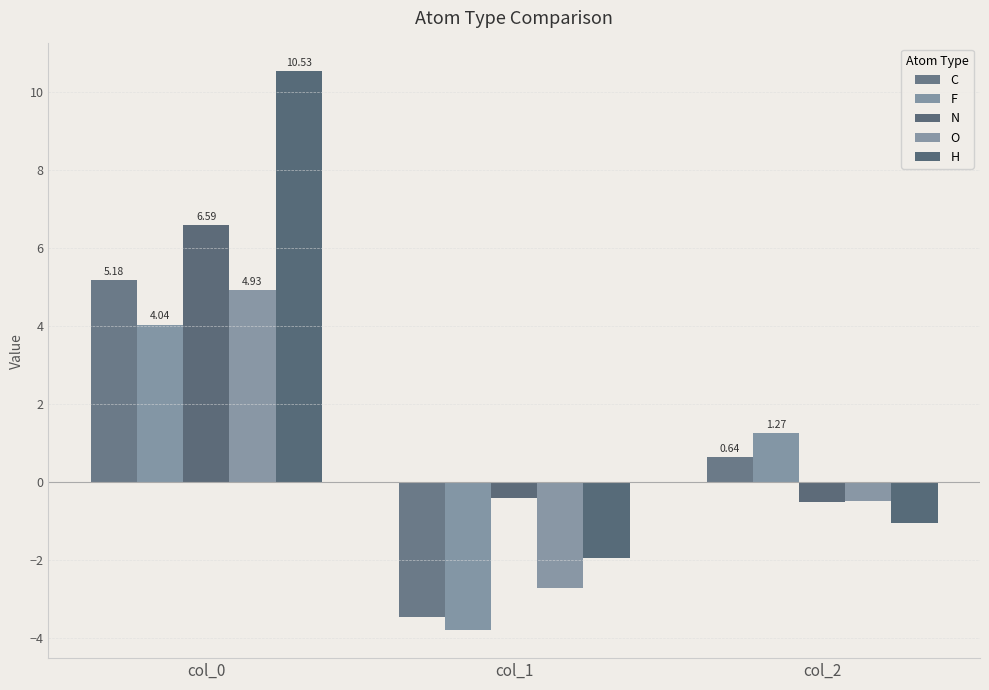

Is it true that C equals 5.2 at col_0?

True